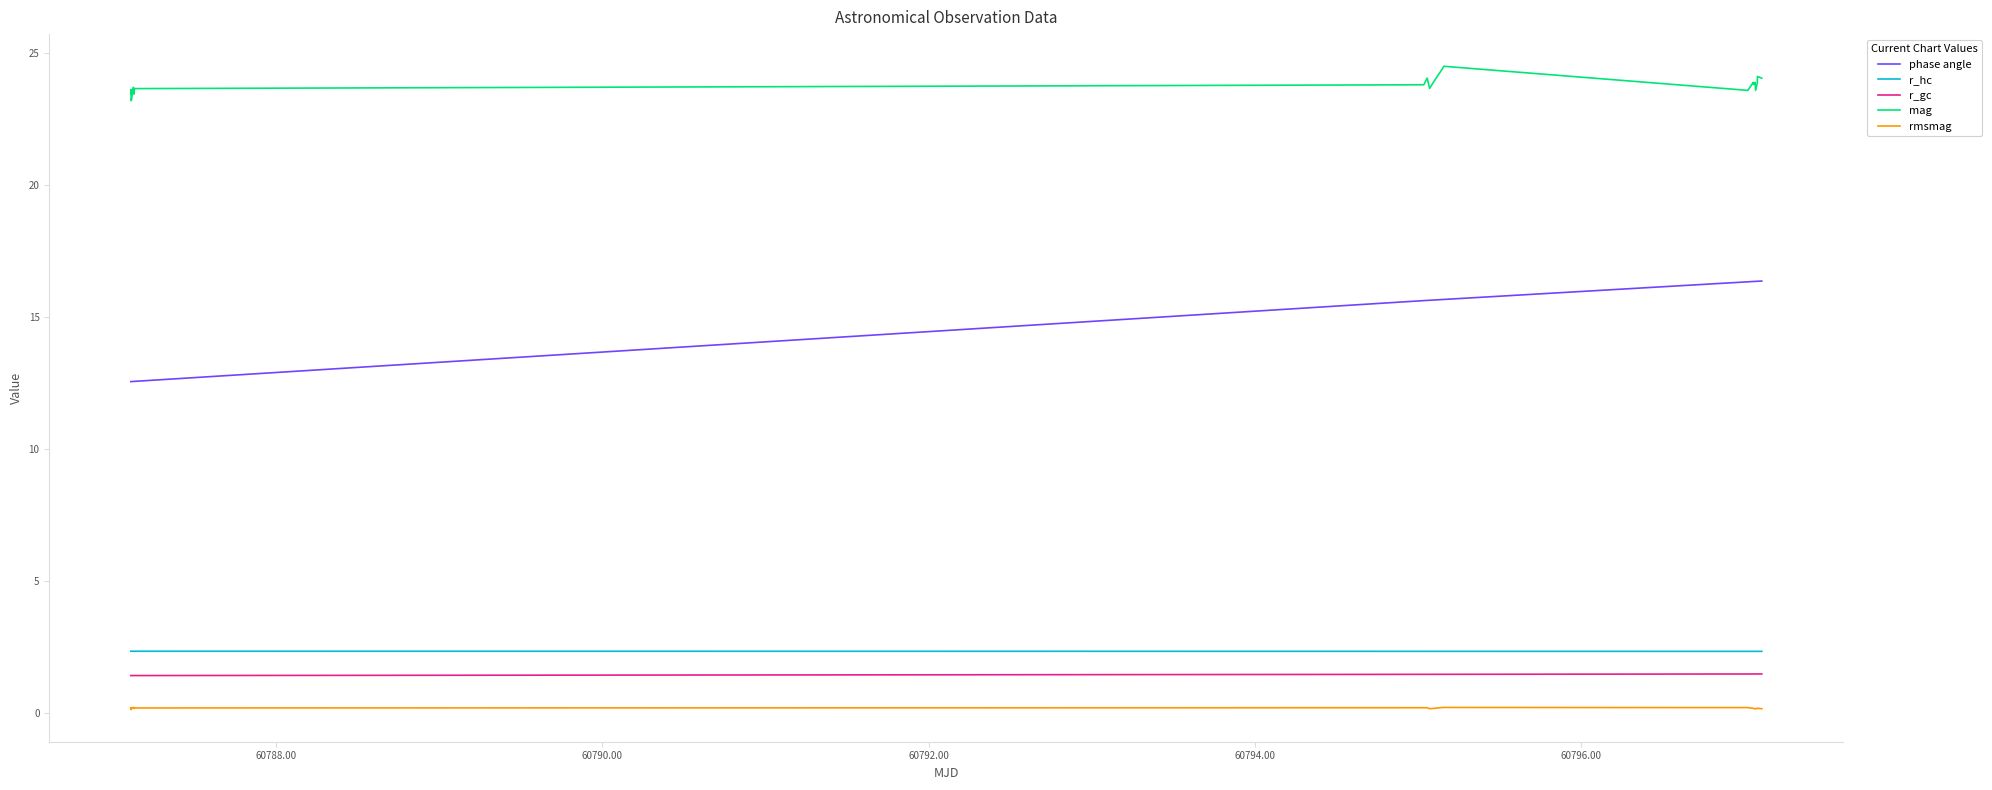

What is the maximum value shown in the chart?

24.5